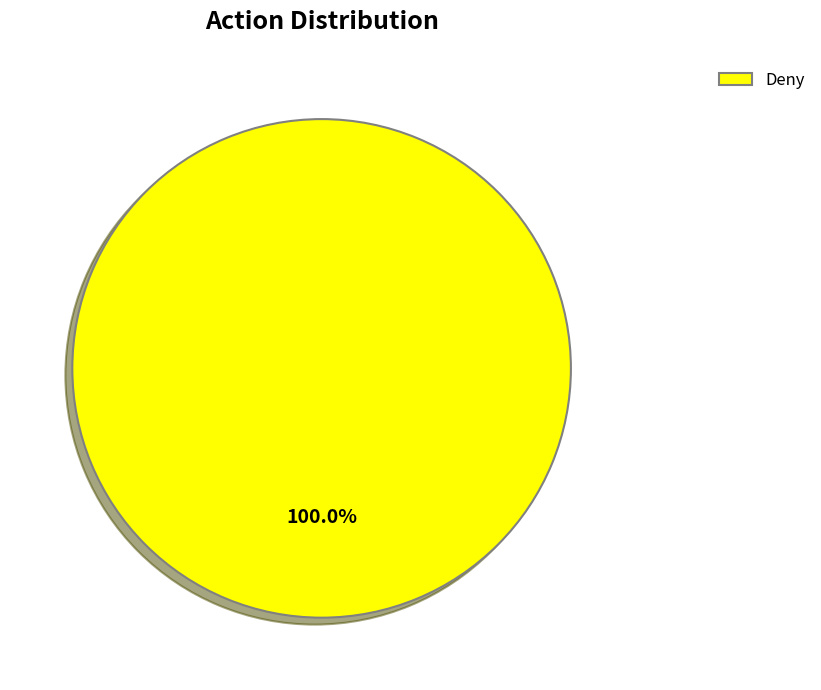

Is there any slice that represents more than half of the pie?

Yes